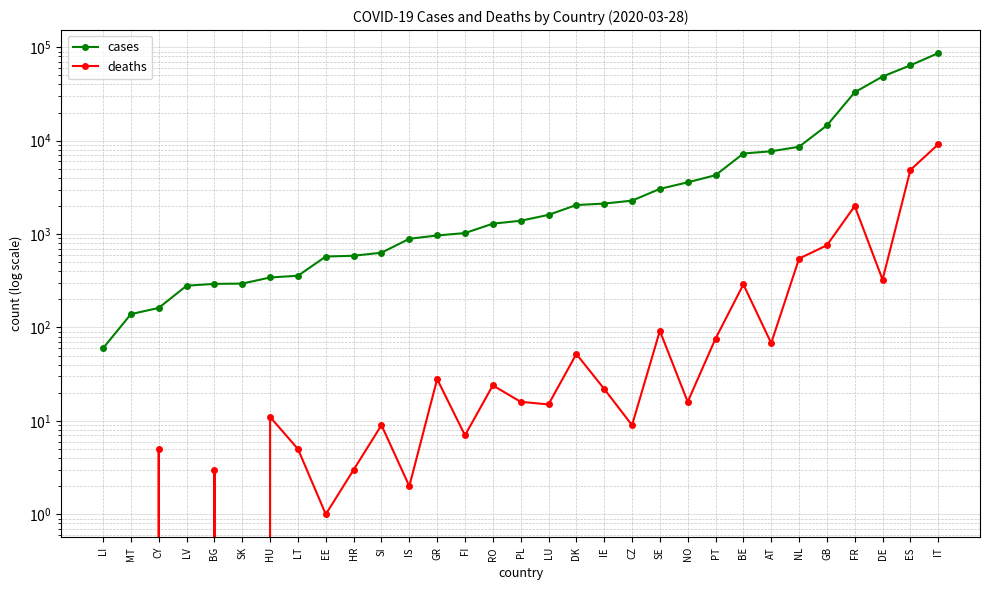

The cases series shows 4268 at PT. True or false?

True